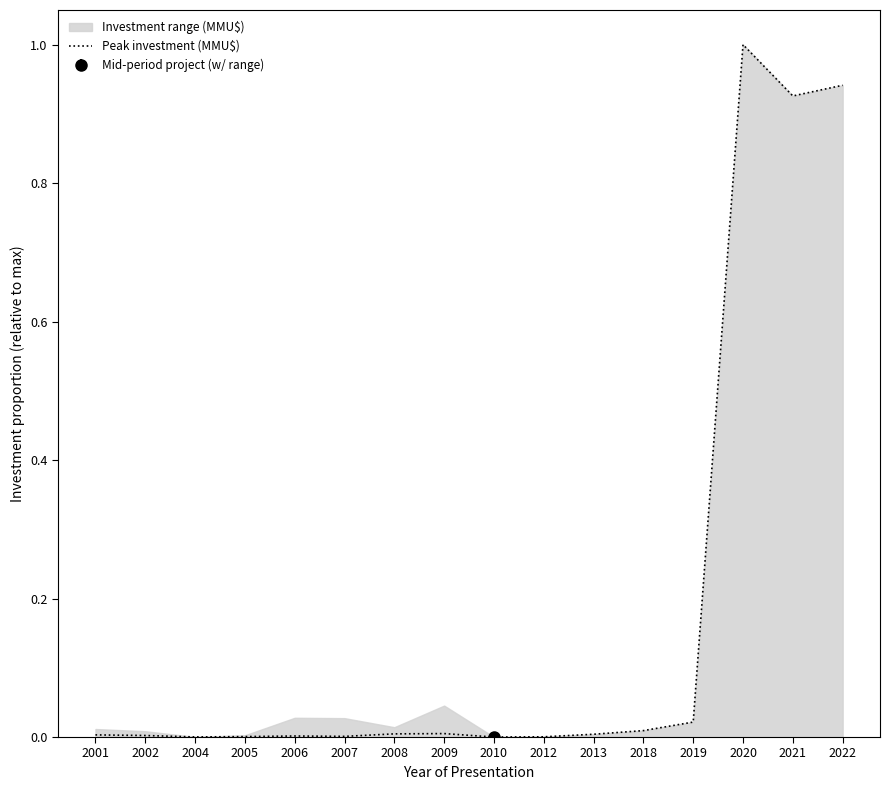

Which category has the lowest value across all series?

2010